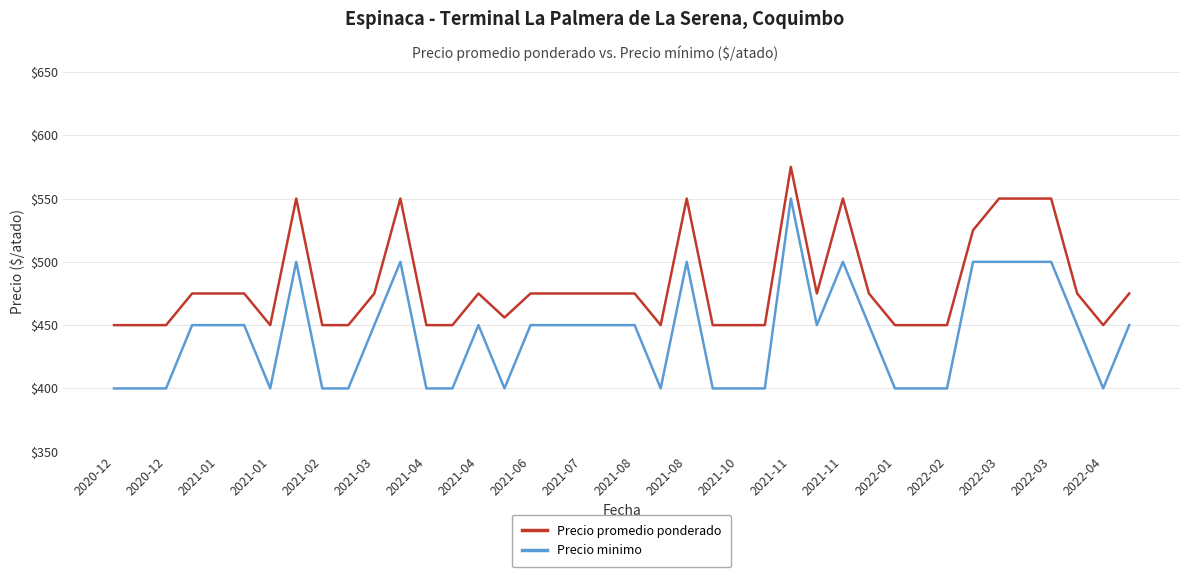

True or false: Precio promedio ponderado and Precio minimo intersect in this chart.

False